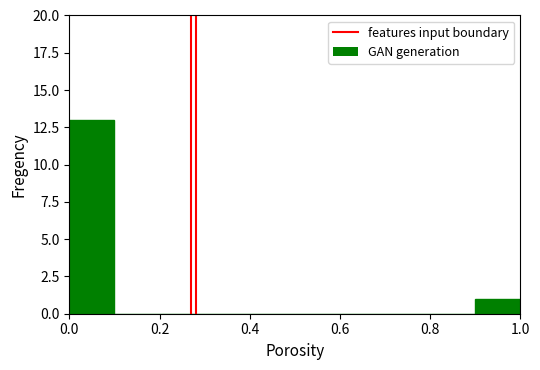

Reading left to right, transcribe this chart: for each bar, give the range it covers on the x-axis and its height. The values are not printed on the chart, so give them approximately, as read against the axis.

0.0 to 0.1: 13
0.1 to 0.2: 0
0.2 to 0.3: 0
0.3 to 0.4: 0
0.4 to 0.5: 0
0.5 to 0.6: 0
0.6 to 0.7: 0
0.7 to 0.8: 0
0.8 to 0.9: 0
0.9 to 1.0: 1